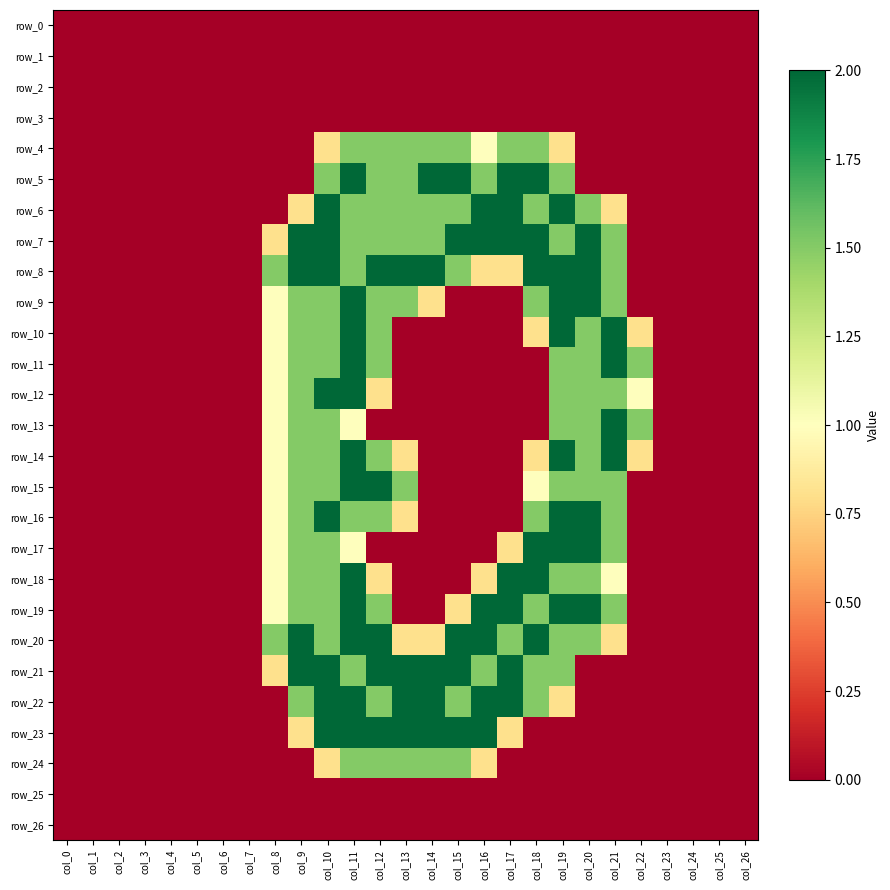

How many categories are shown in the chart?

27